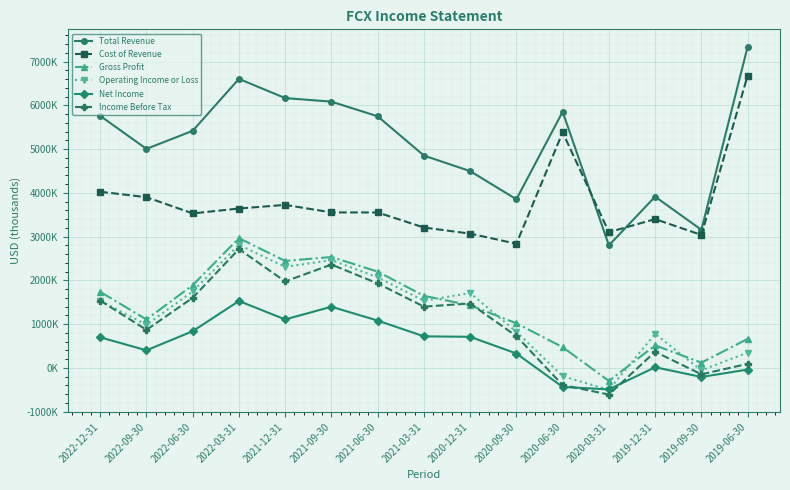

How many values in the Income Before Tax series exceed 1398000?

7